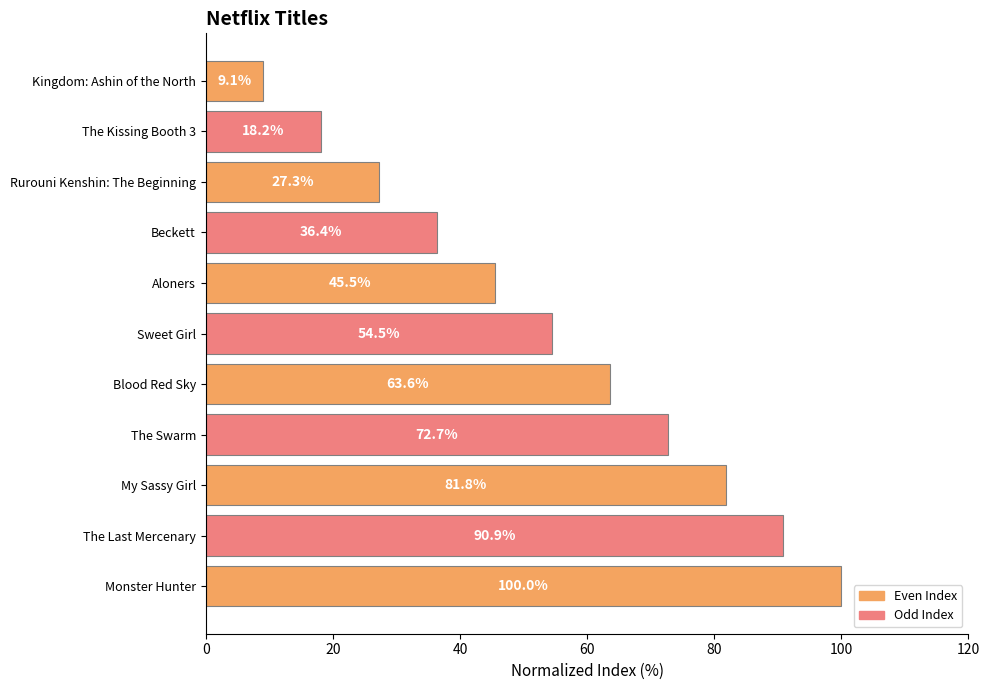

Does the chart contain any negative values?

No